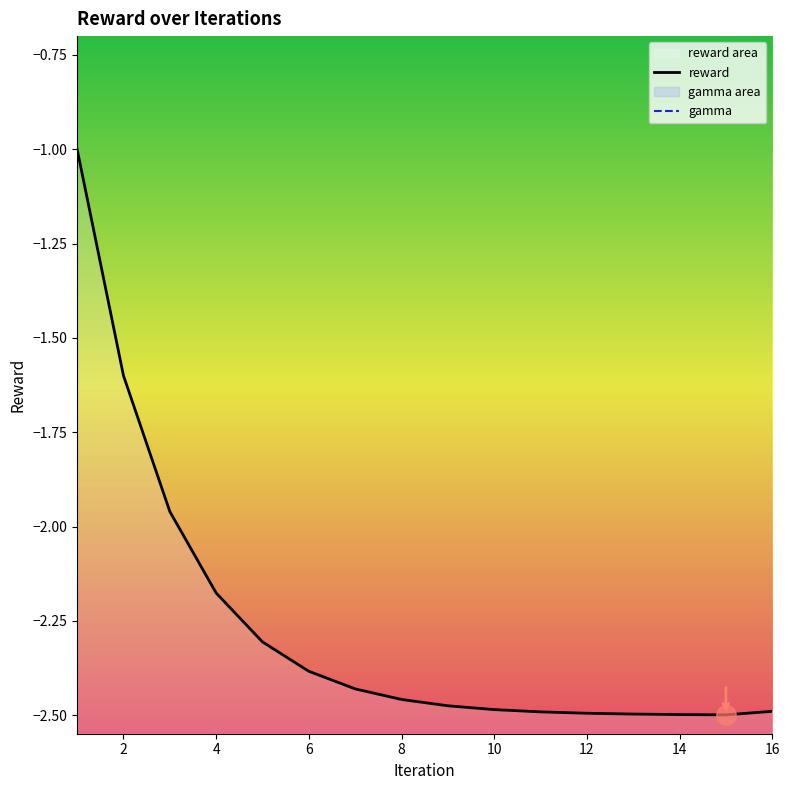

How many lines are shown in the chart?

2